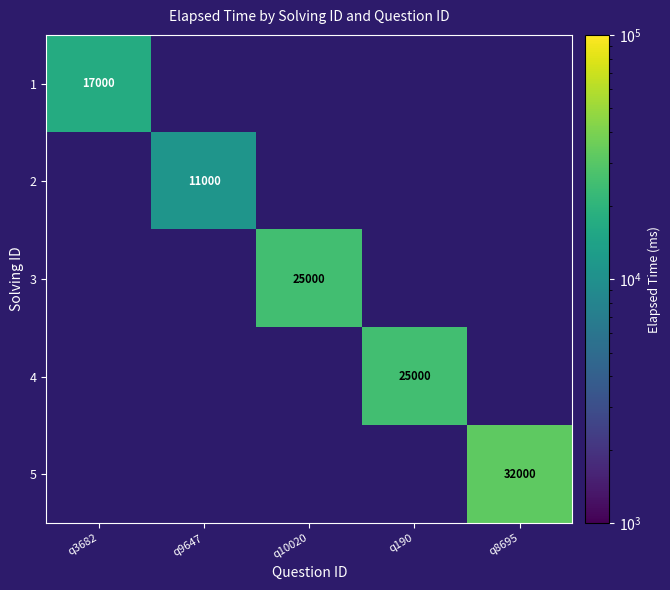

The 2 series shows 15177 at q9647. True or false?

False